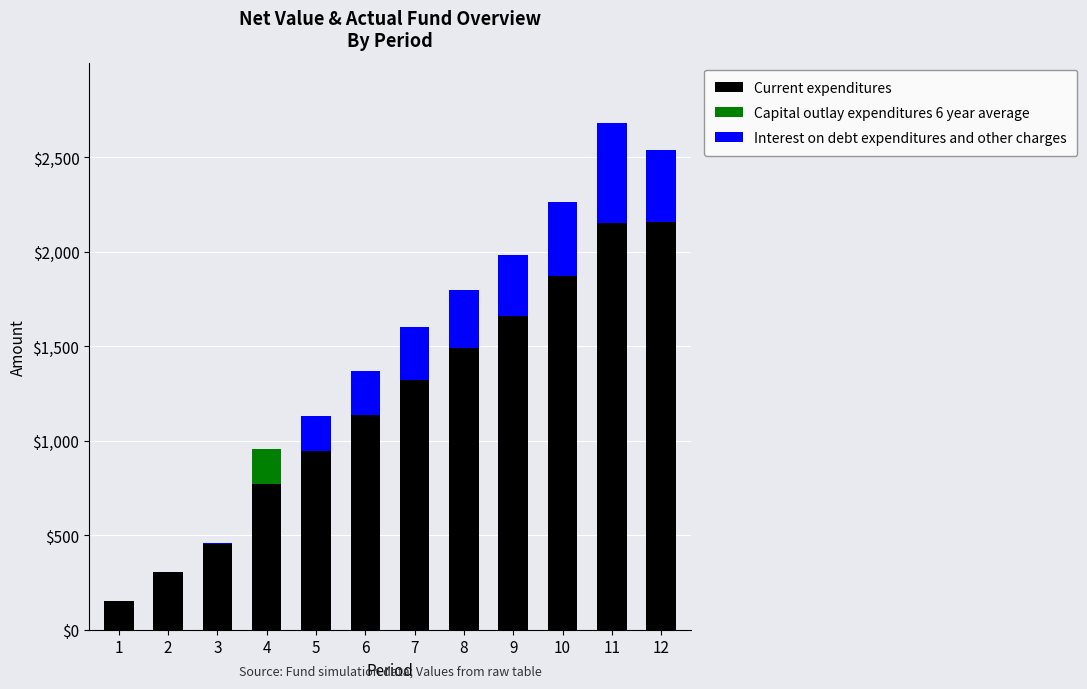

What is the sum of the Current expenditures values at 1 and 7?

1471.6